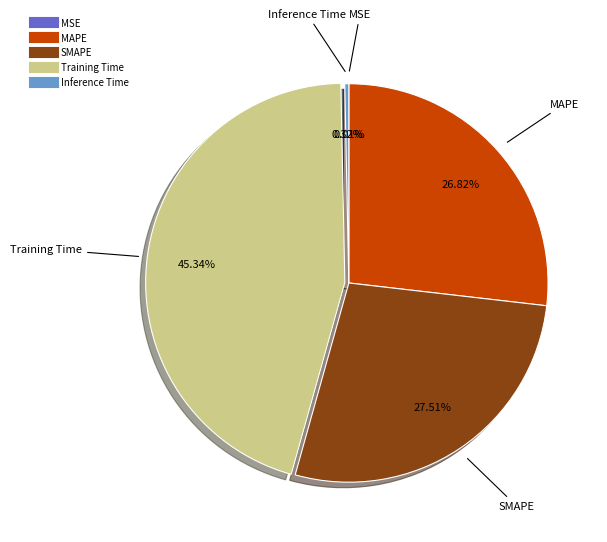

True or false: Inference Time accounts for 10% of the total.

False